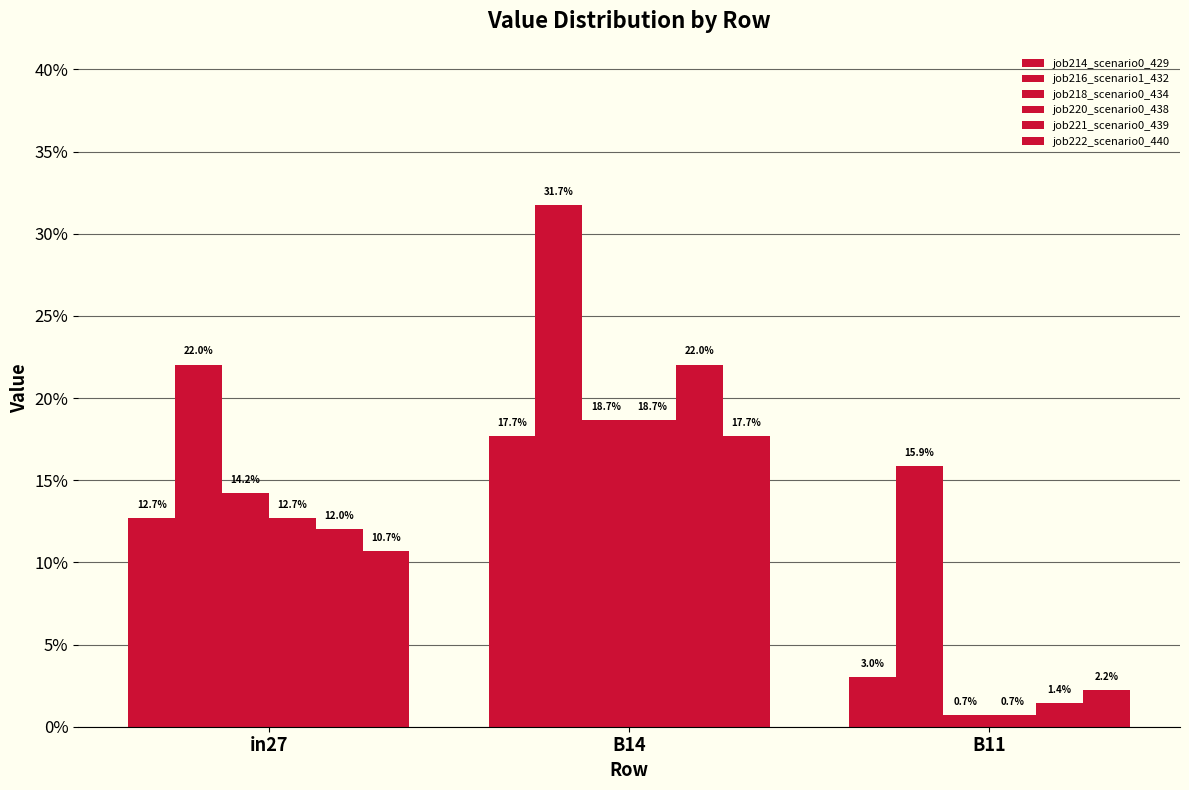

What is the difference between the job218_scenario0_434 values at B11 and in27?

0.1